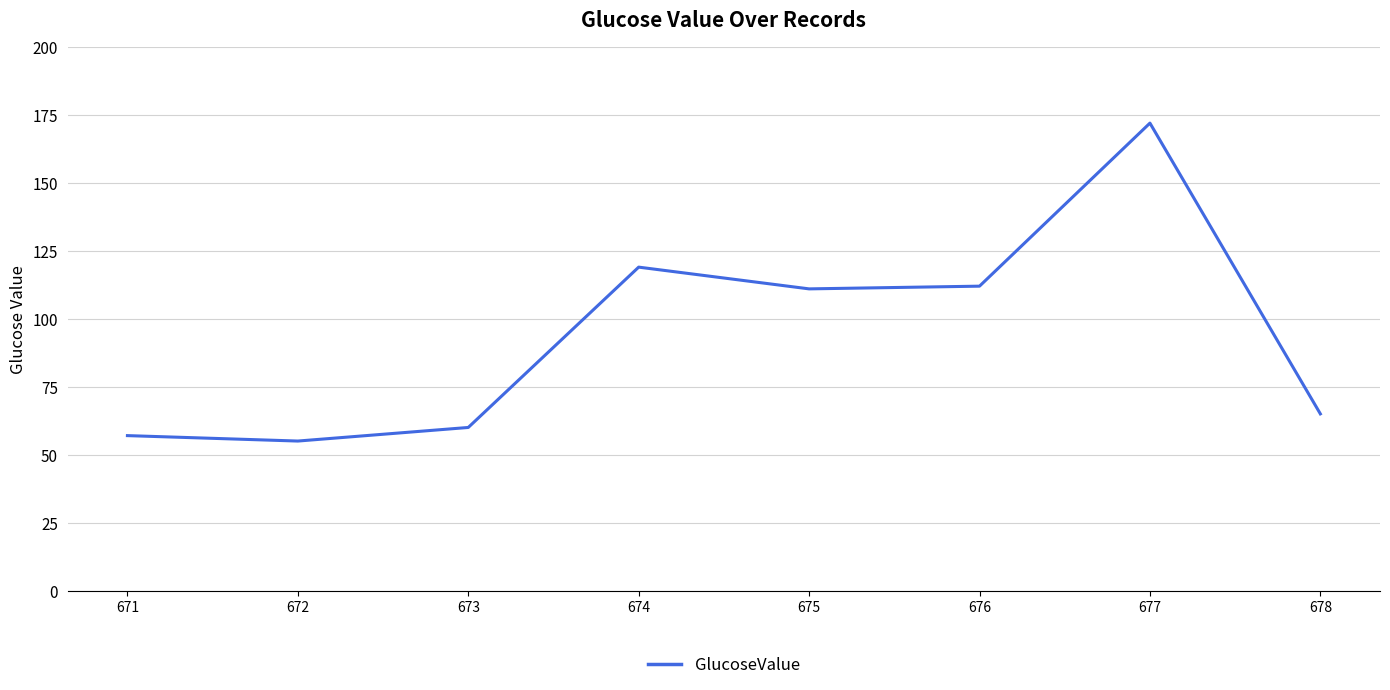

What is the difference between the maximum and second lowest values?

115